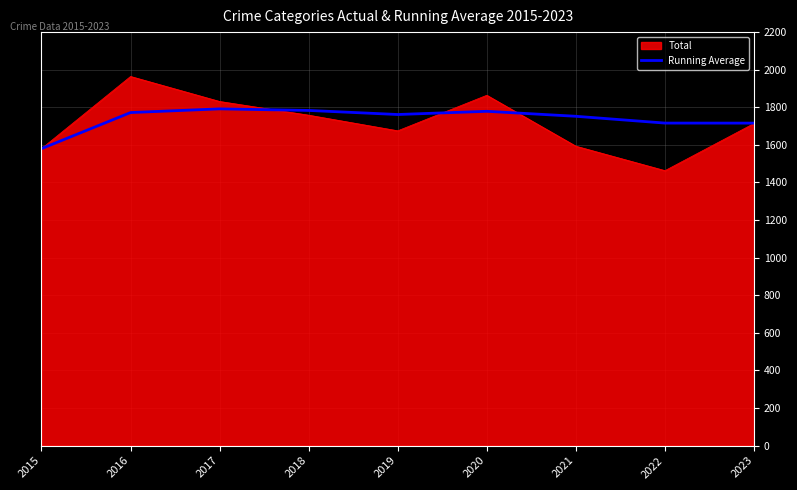

The Running Average series shows 3047.7 at 2023. True or false?

False